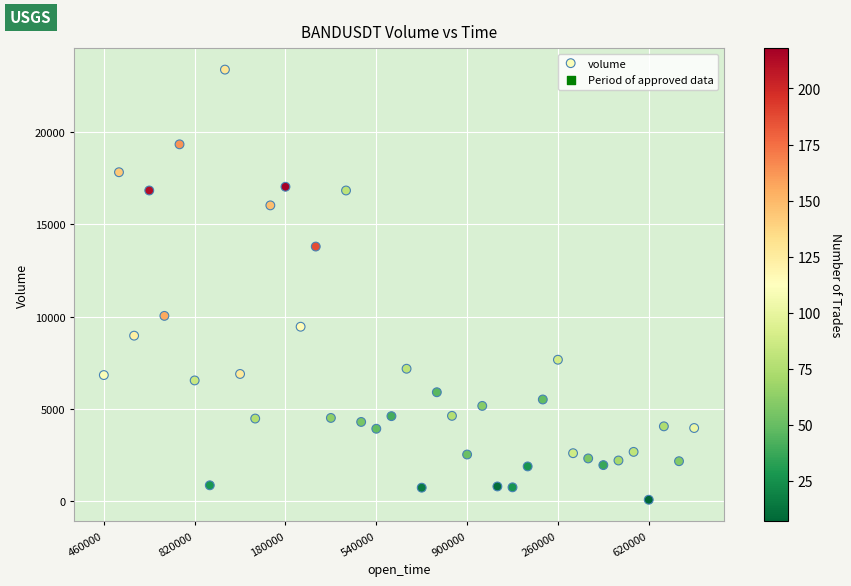

What Y value in the scatter plot is closest to 11728?

10039.6